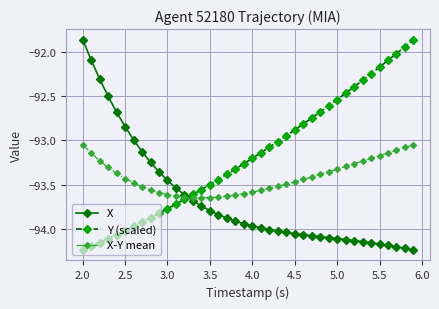

True or false: Y (scaled) and X-Y mean cross at least once.

True